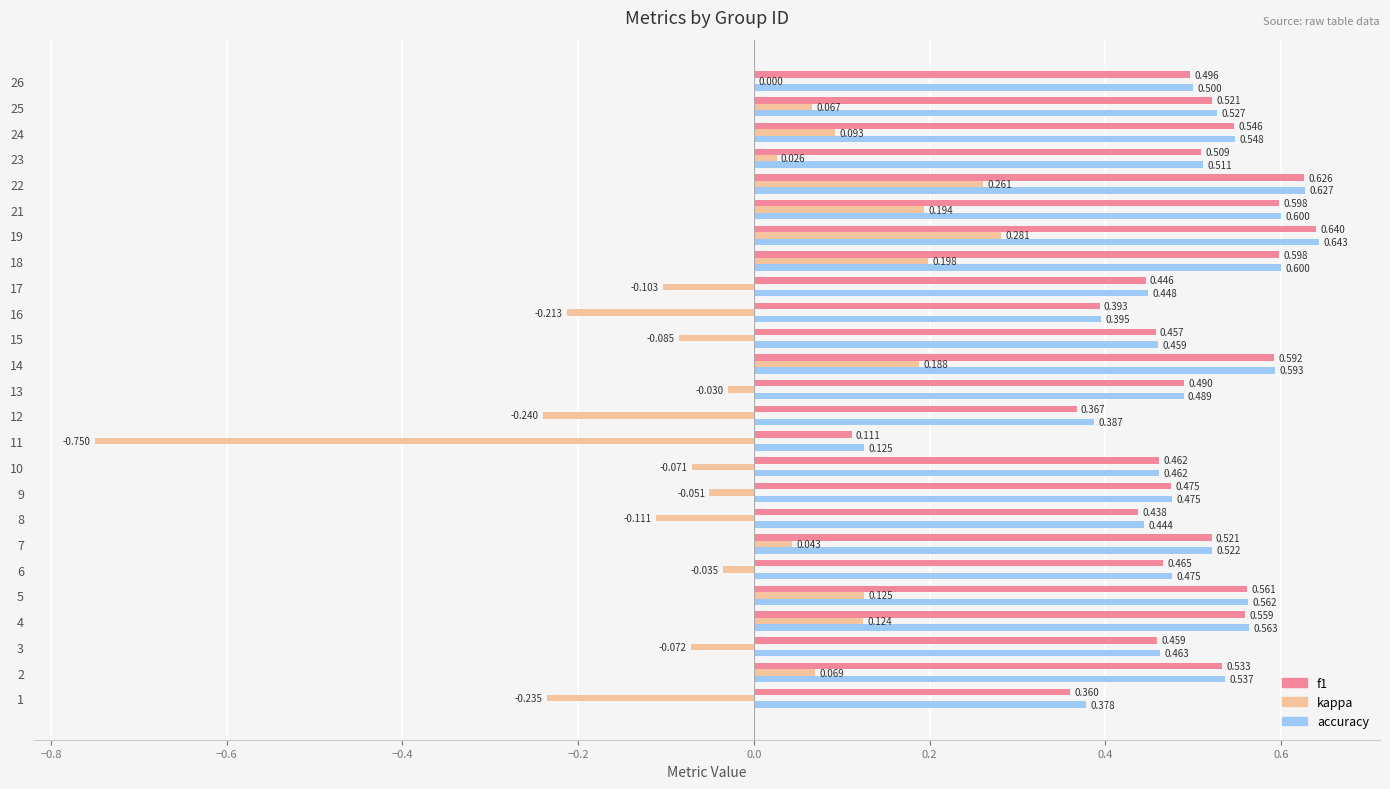

Which series has the largest total across all categories?

accuracy